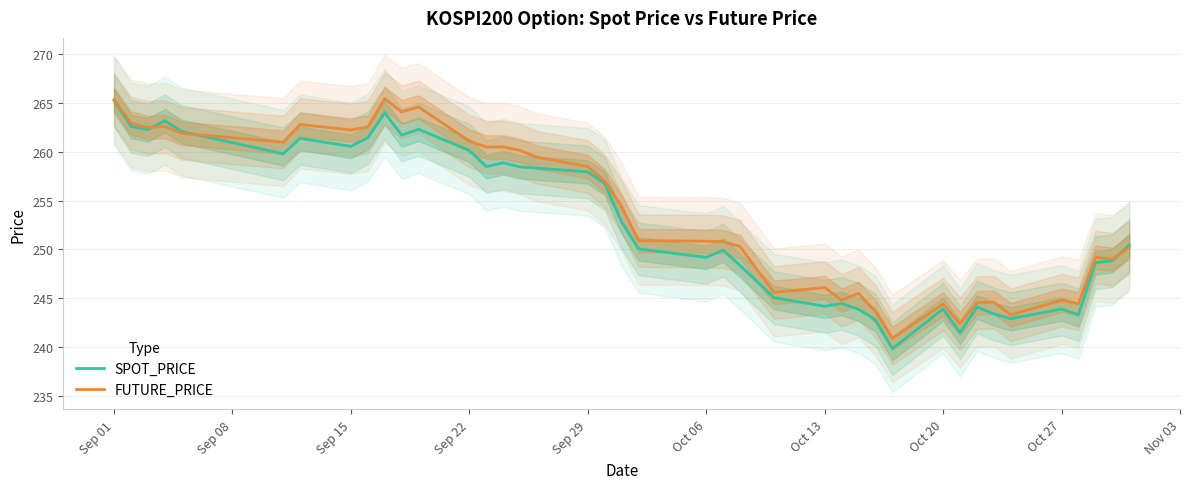

Where does the FUTURE_PRICE series first go above 254?

Sep 01